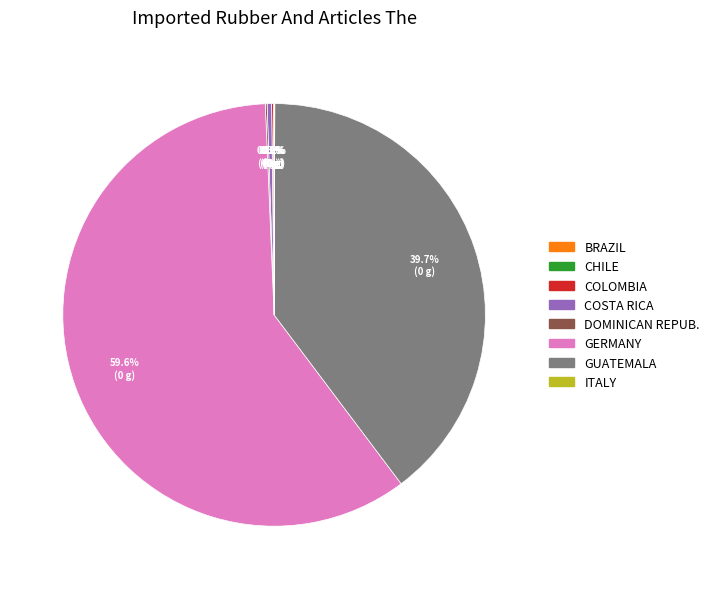

Is there any slice that represents more than half of the pie?

Yes